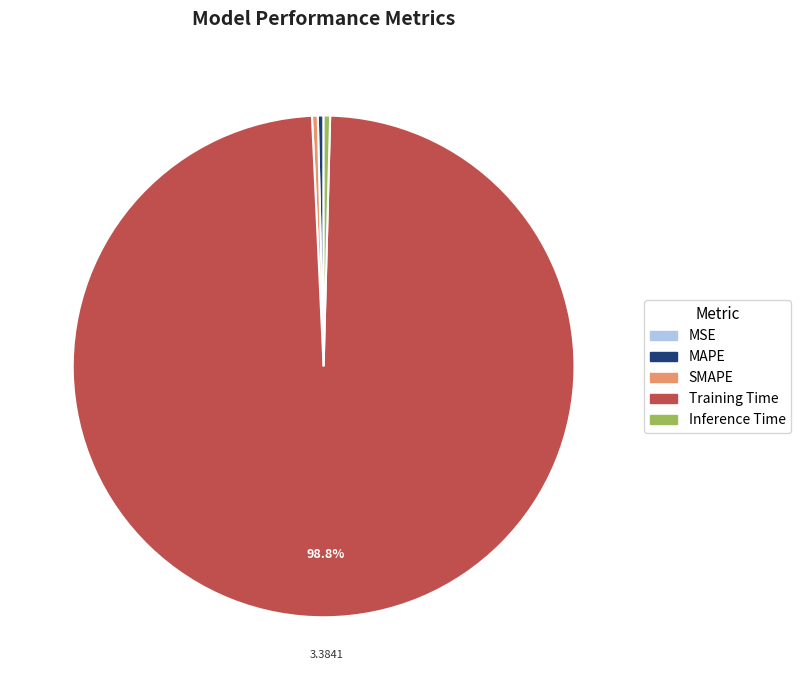

Combined, do Inference Time and SMAPE account for over 50%?

No